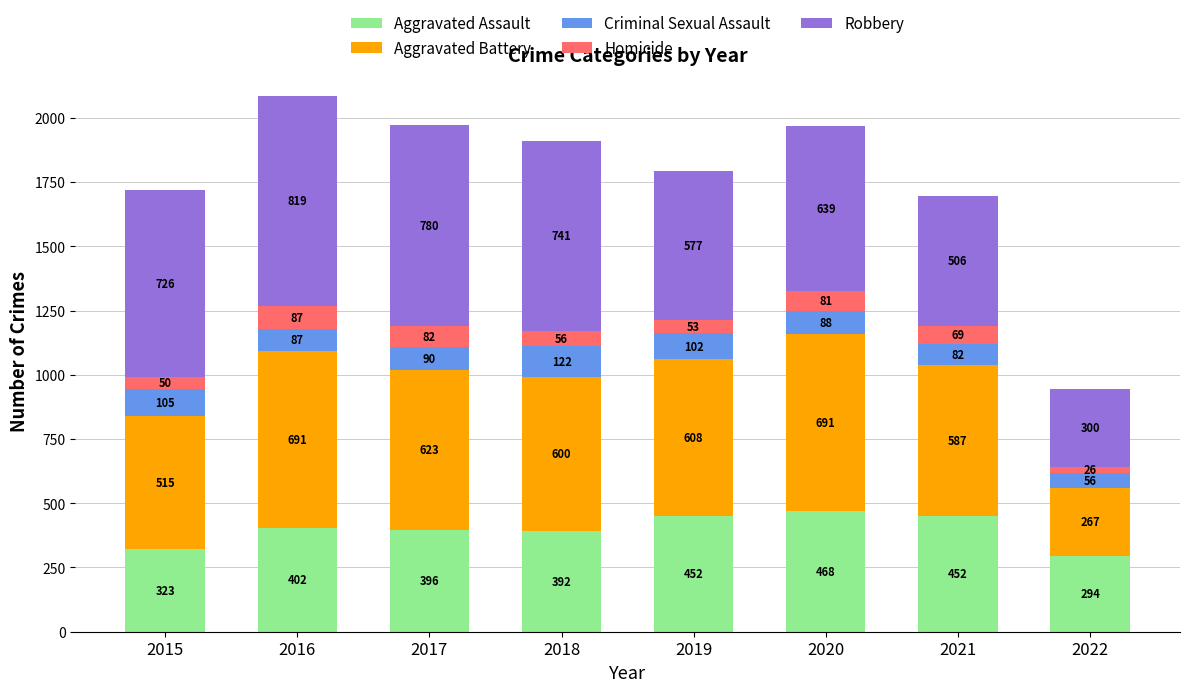

At which category is the sum across all series the highest?

2016